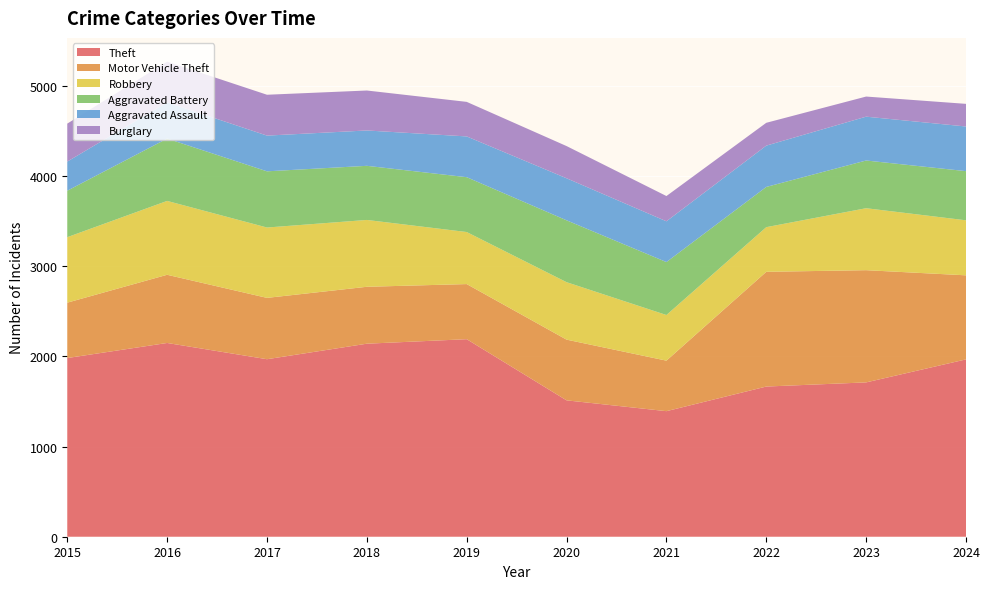

Reading right to left, what are all the values shown in this chart?

Theft: 1966	1711	1665	1392	1512	2190	2140	1968	2148	1981
Motor Vehicle Theft: 932	1244	1272	560	673	611	631	680	756	614
Robbery: 610	687	495	506	637	577	741	780	819	726
Aggravated Battery: 545	529	446	587	686	608	600	623	691	515
Aggravated Assault: 495	486	458	452	466	452	392	396	402	323
Burglary: 251	223	253	280	357	383	443	453	451	421